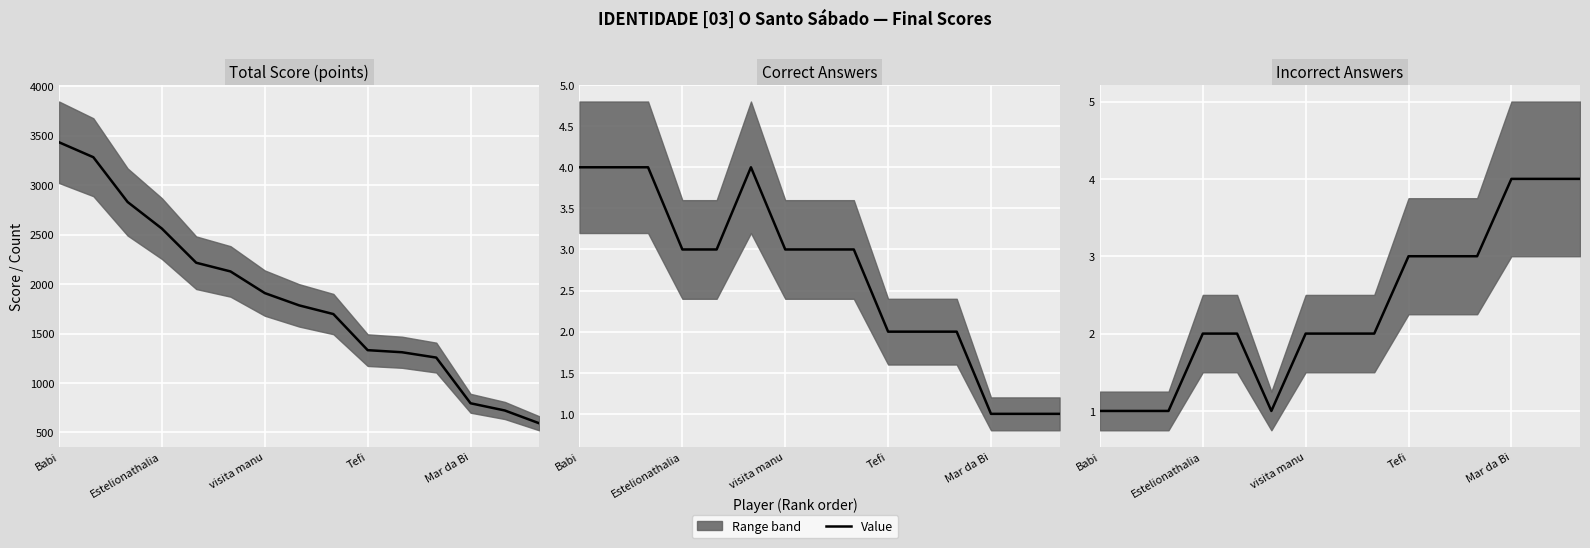

At which label does Total Score (points) first exceed 1785?

Babi